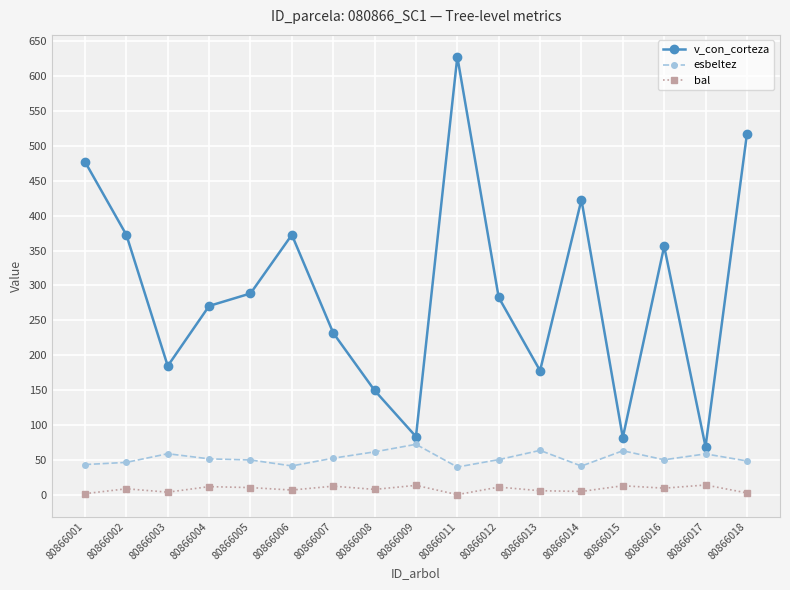

Where is the first local maximum for v_con_corteza?

80866006